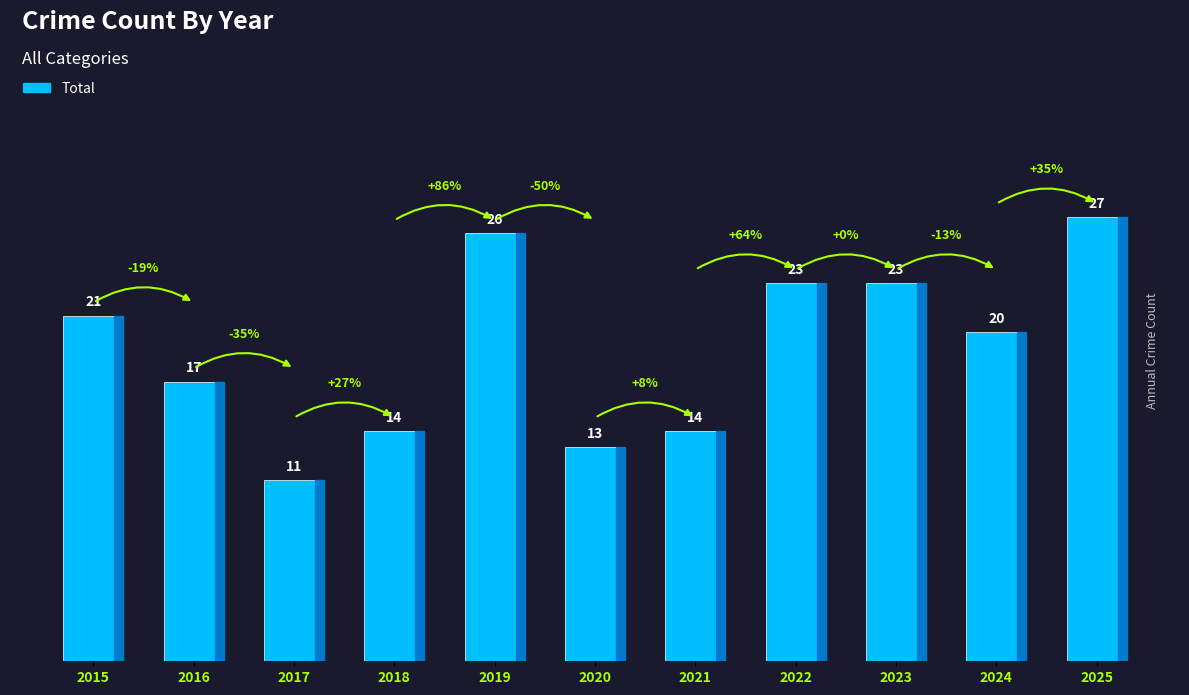

How many data points does each series have?

11